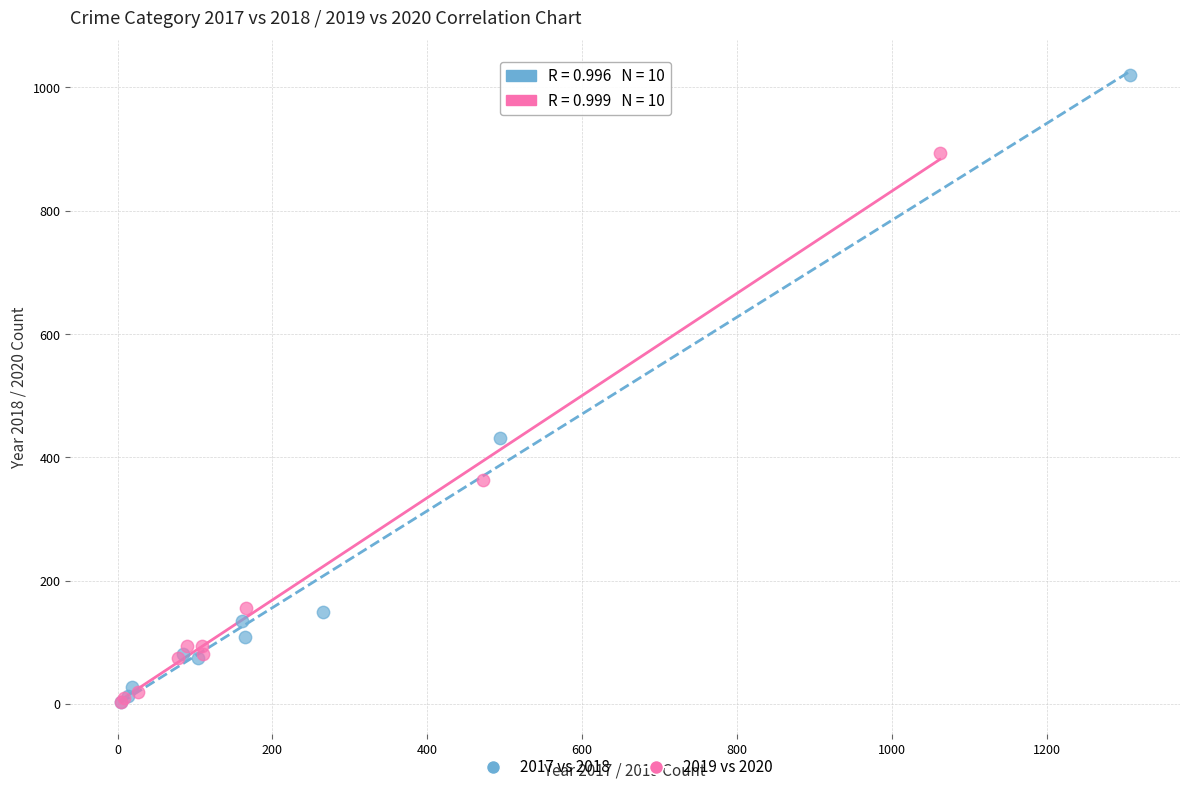

What are all the series names shown in the legend?

2017 vs 2018, 2019 vs 2020